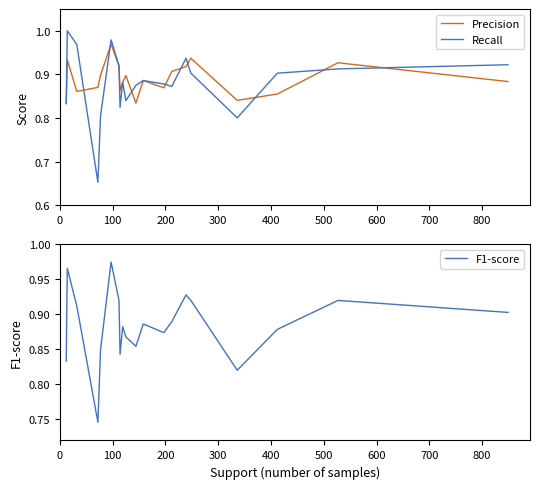

What is the value of the F1-score point at the 8th from the left?

0.8